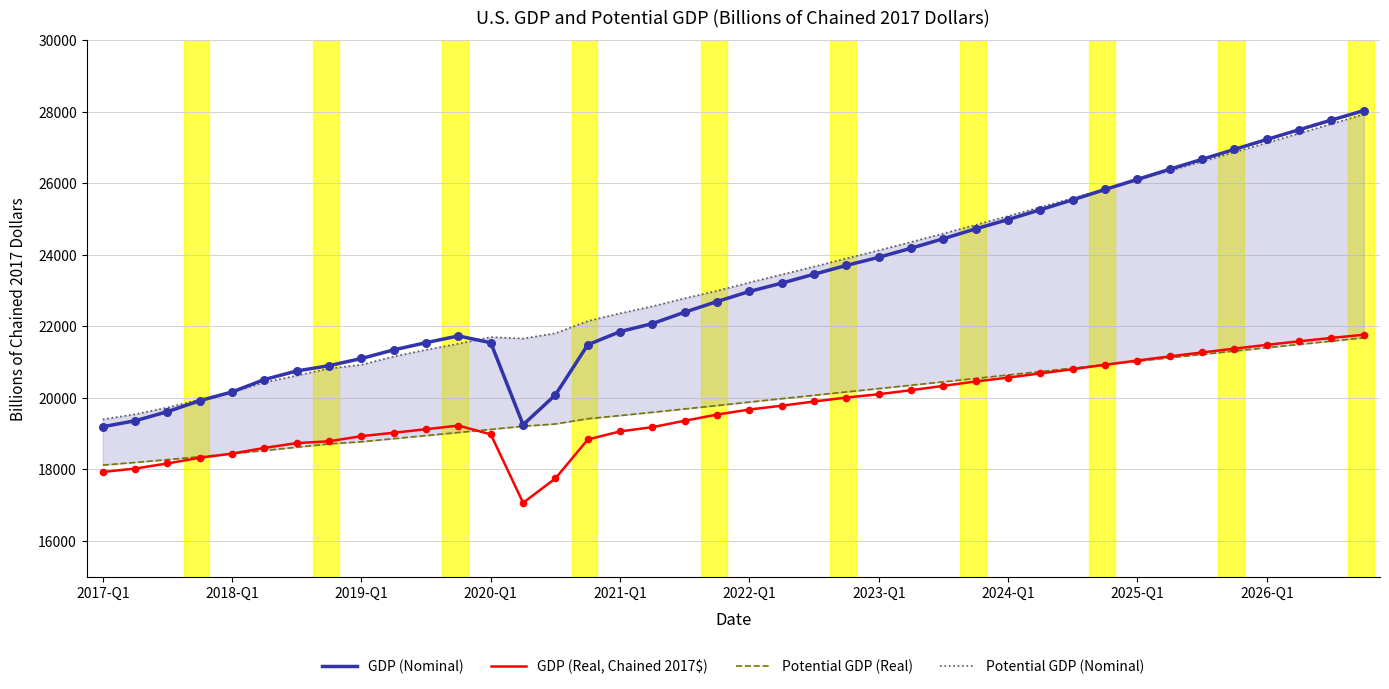

Is the value of GDP (Nominal) at 17 greater than the value of GDP (Real, Chained 2017$) at 23?

Yes